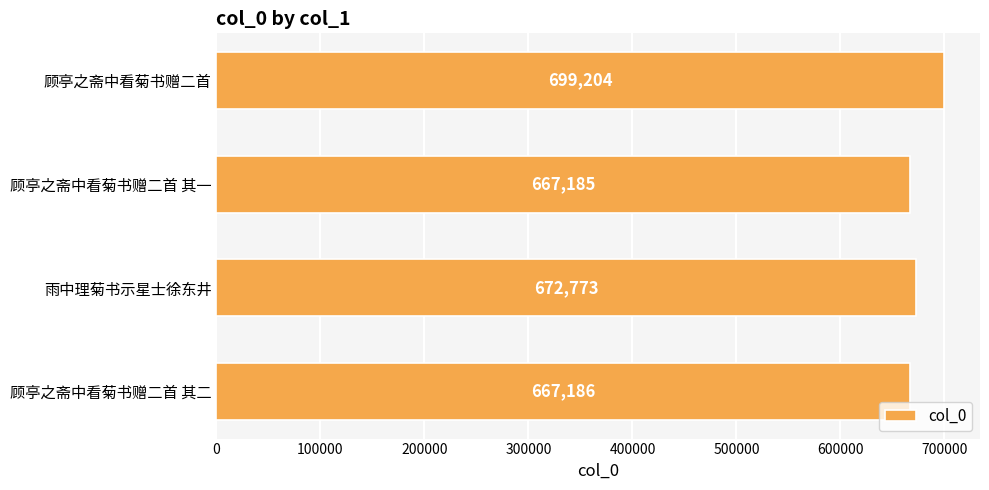

How many series are shown in this chart?

1